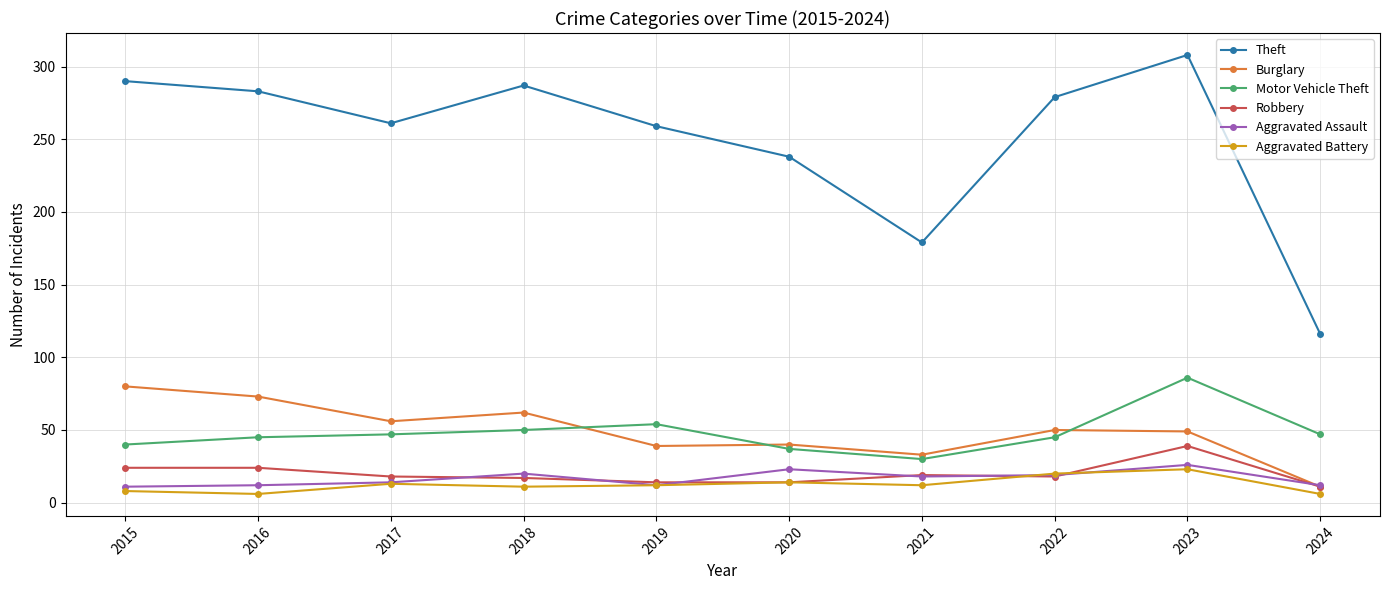

What is the minimum value shown in the chart?

6